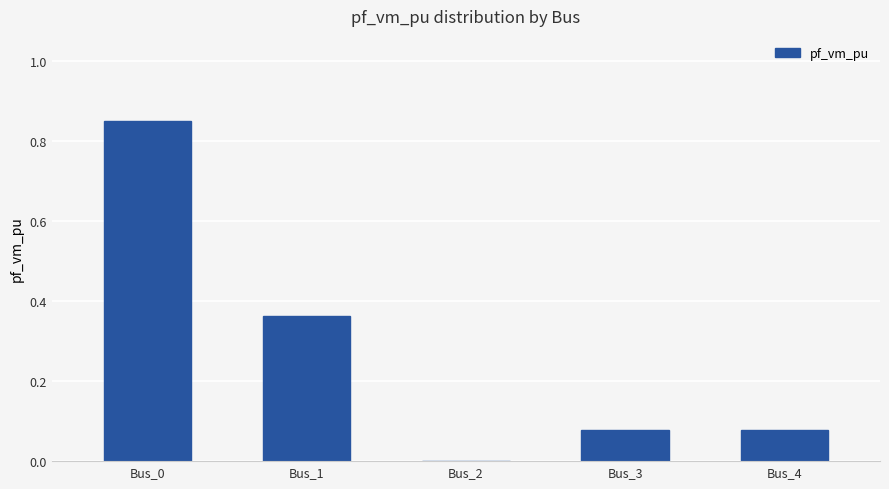

At which category does the chart reach its peak across all series?

Bus_0